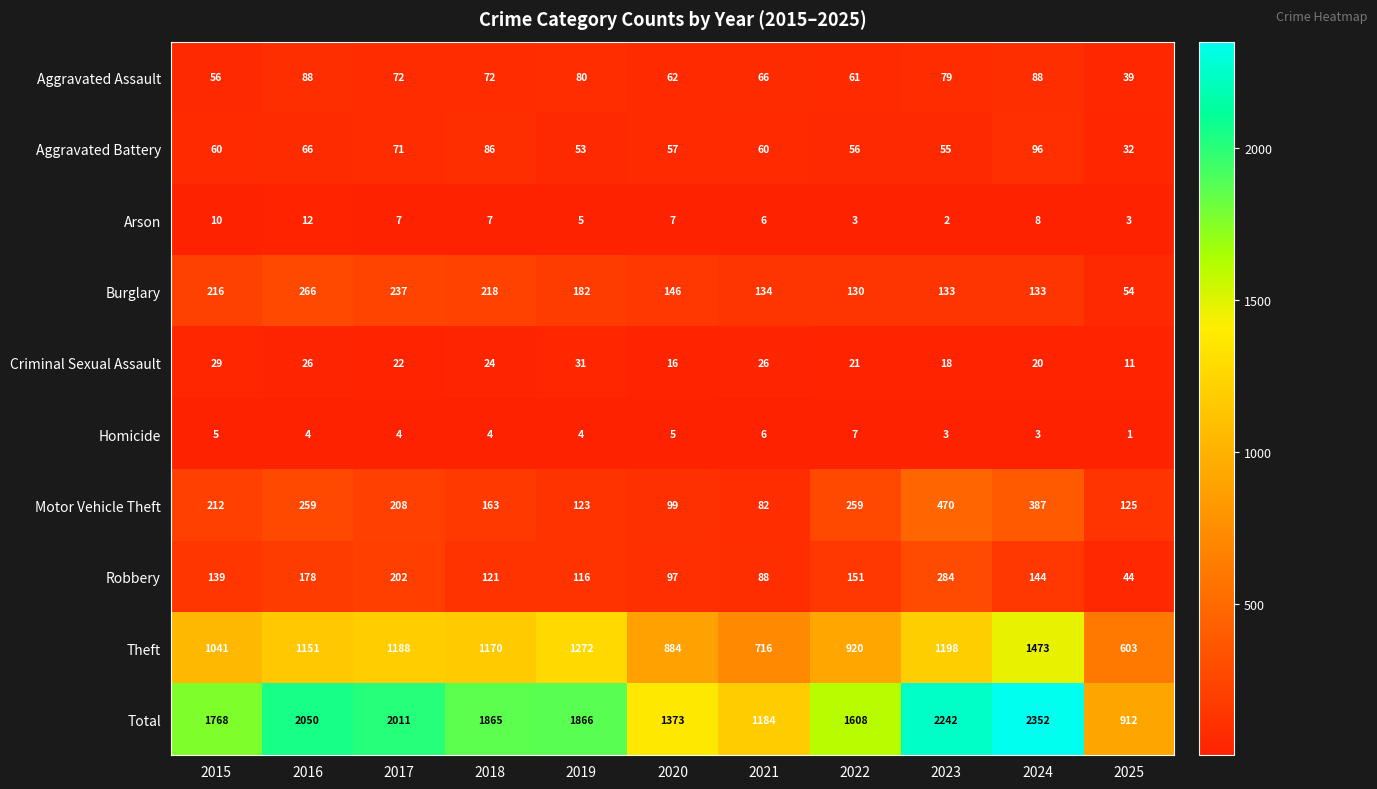

Is the value of Homicide at 2024 greater than the value of Arson at 2015?

No